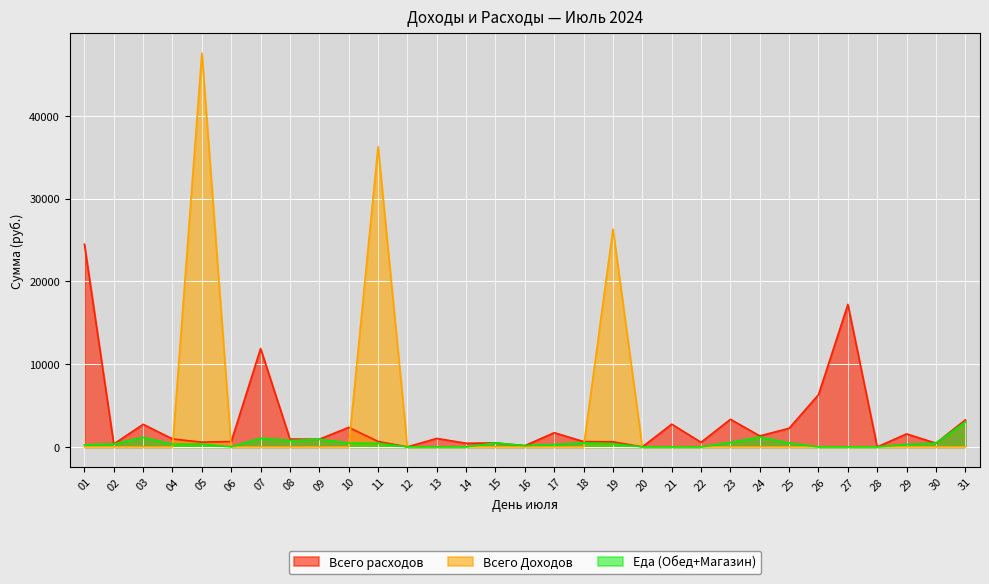

Which has a higher value, 01 or 15?

01